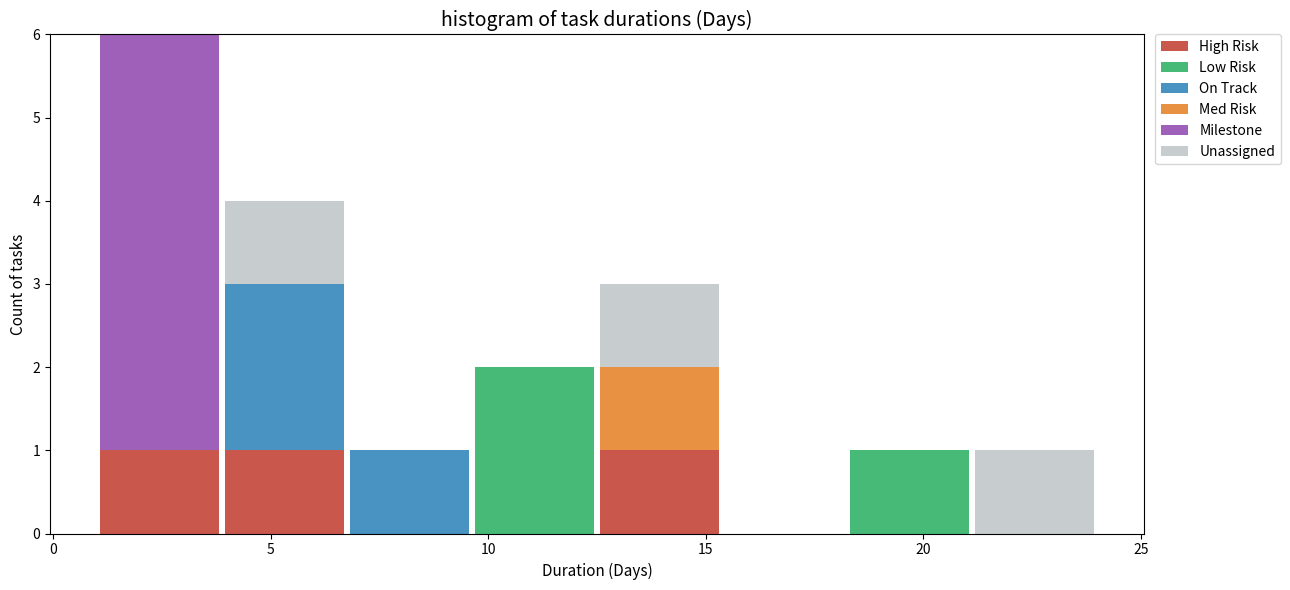

What is the total height of the stacked bar covering 12.5 to 15.5 on the x-axis? Neither the bar edges nor the heights are printed on the chart, so give them approximately, as read against the axes.

3